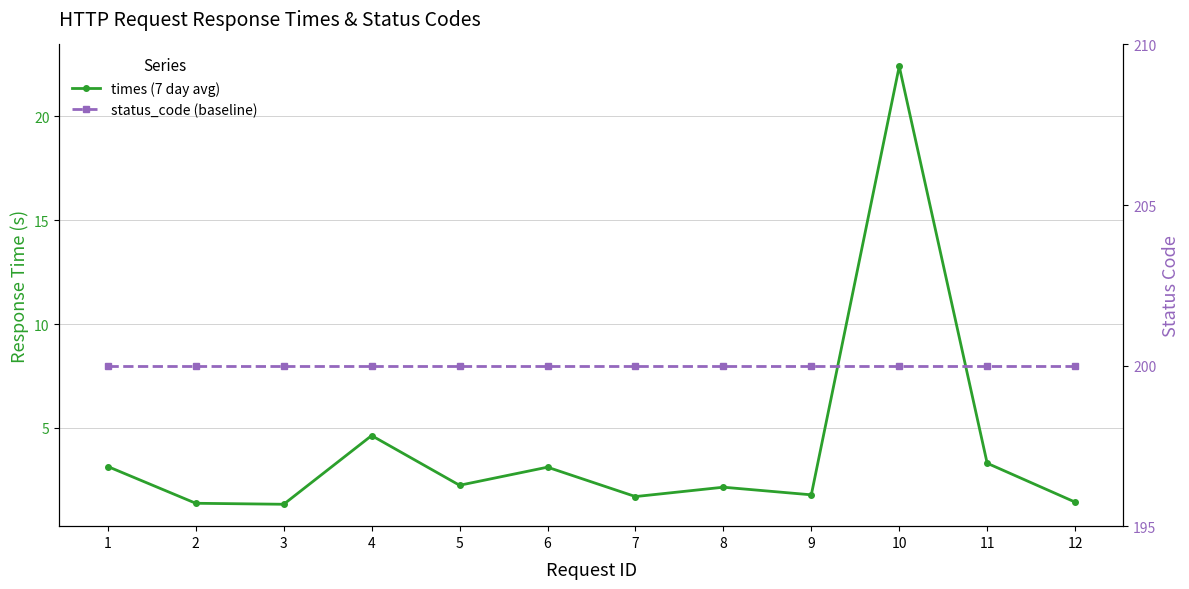

True or false: times and status_code intersect in this chart.

False